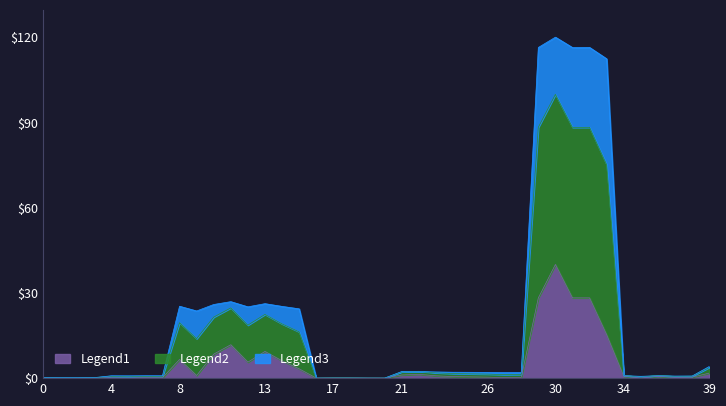

What is the maximum value for Legend1?

40.0